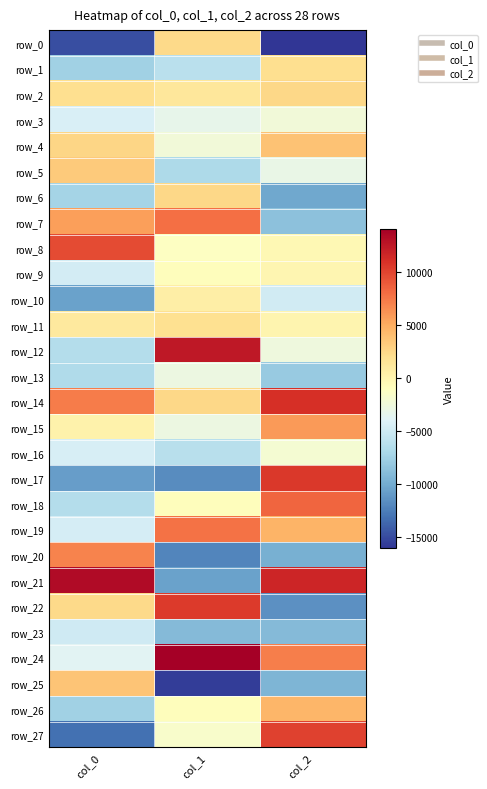

Where is row_2 nearest to the value 1862?

col_0